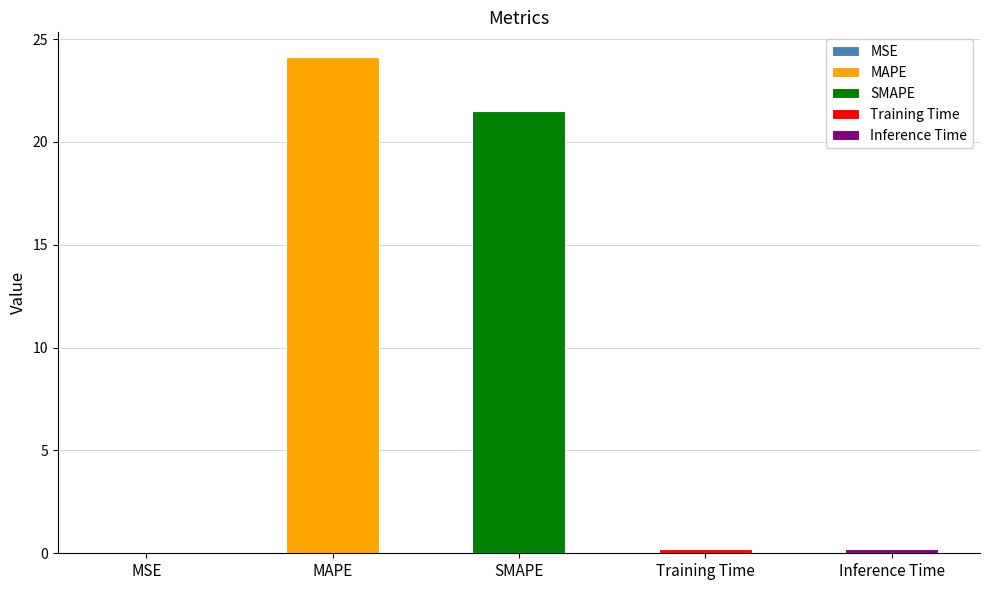

True or false: the data shows 0.1 at Training Time.

False